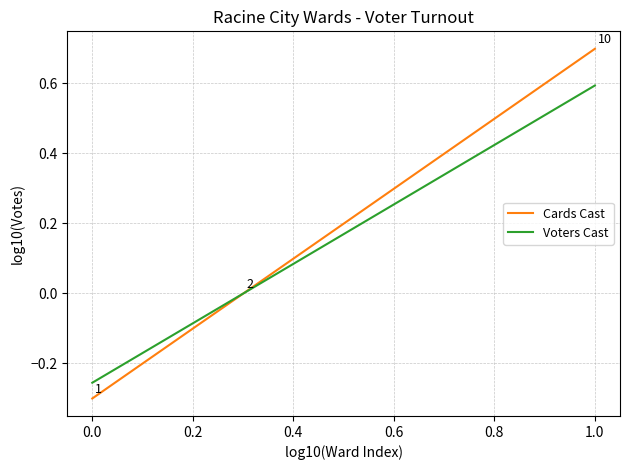

Which series has the widest spread of values?

Cards Cast